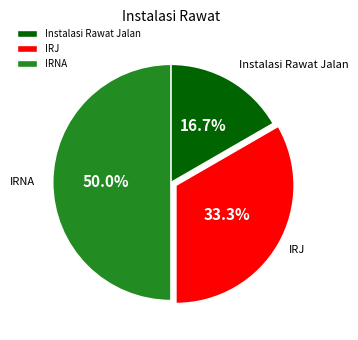

What is the ratio of the value at IRNA to the value at IRJ?

1.5